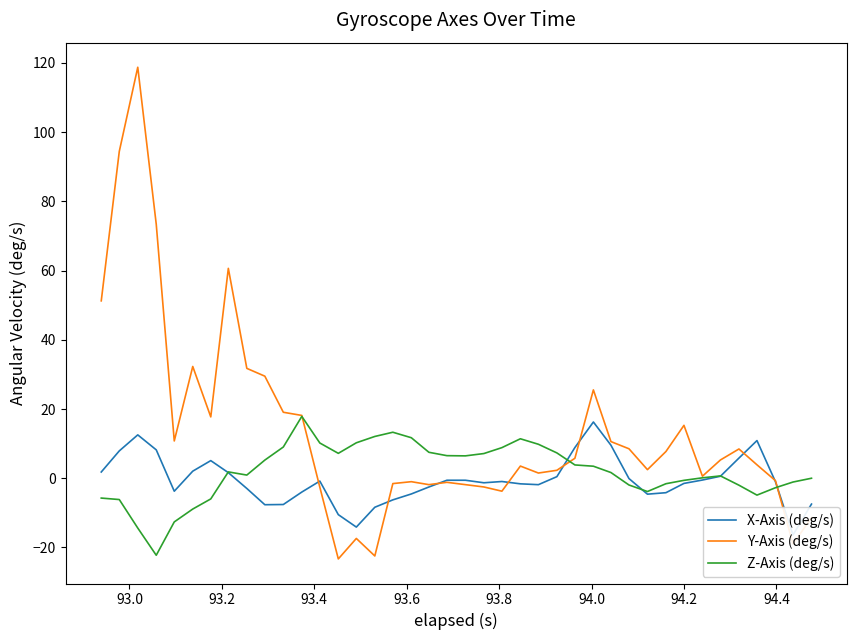

True or false: Y-Axis (deg/s) has more than 1 interior local peaks.

True